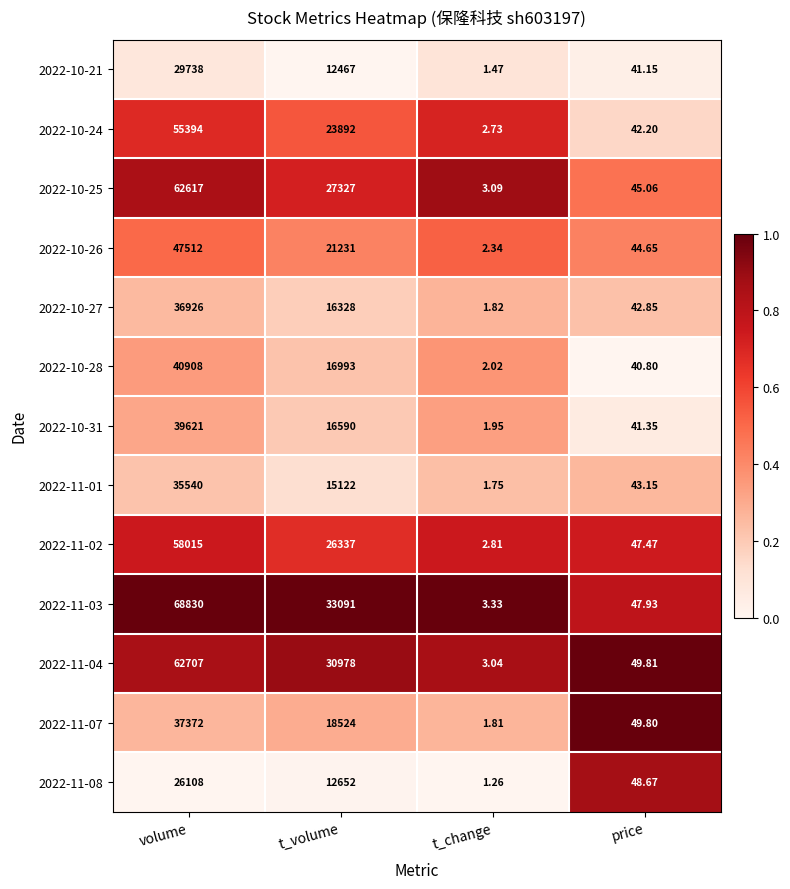

At which category is the sum across all series the highest?

volume